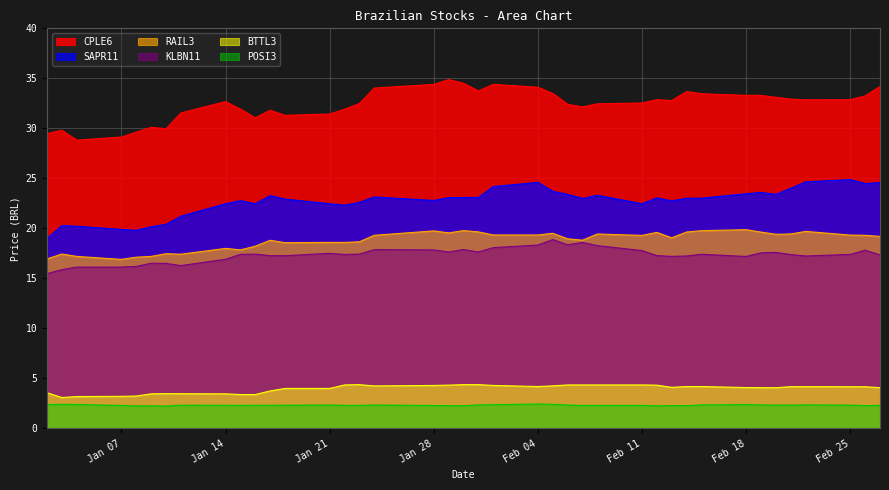

Rank the series at 2019-02-26 from highest to lowest value.

CPLE6, SAPR11, RAIL3, KLBN11, BTTL3, POSI3